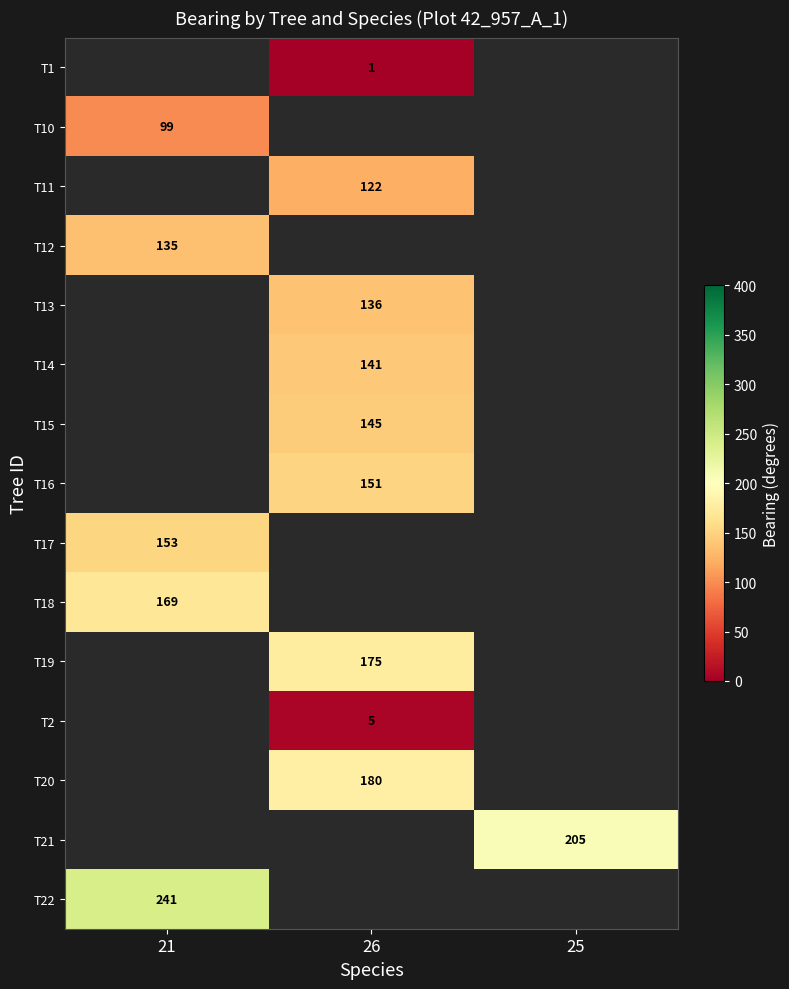

Between 26 and 25, which is larger?

25